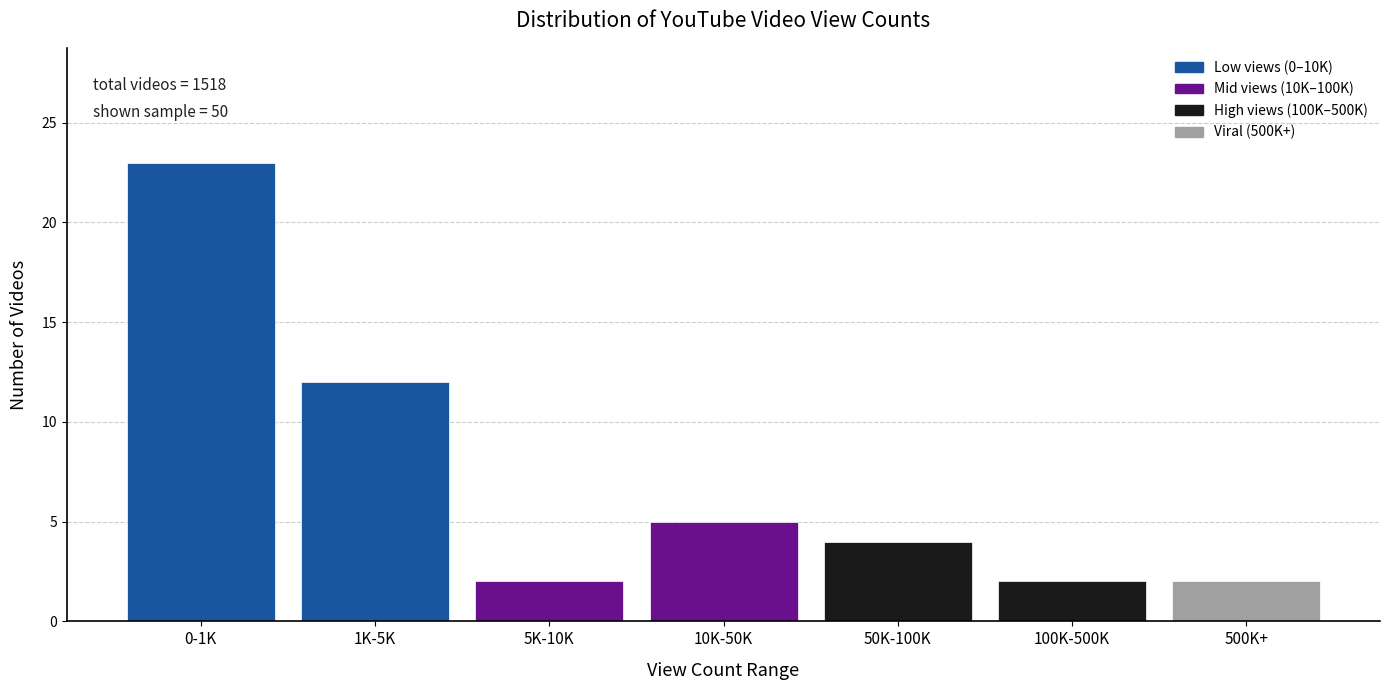

Reading left to right, extract all data points from this chart.

0-1K=23	1K-5K=12	5K-10K=2	10K-50K=5	50K-100K=4	100K-500K=2	500K+=2